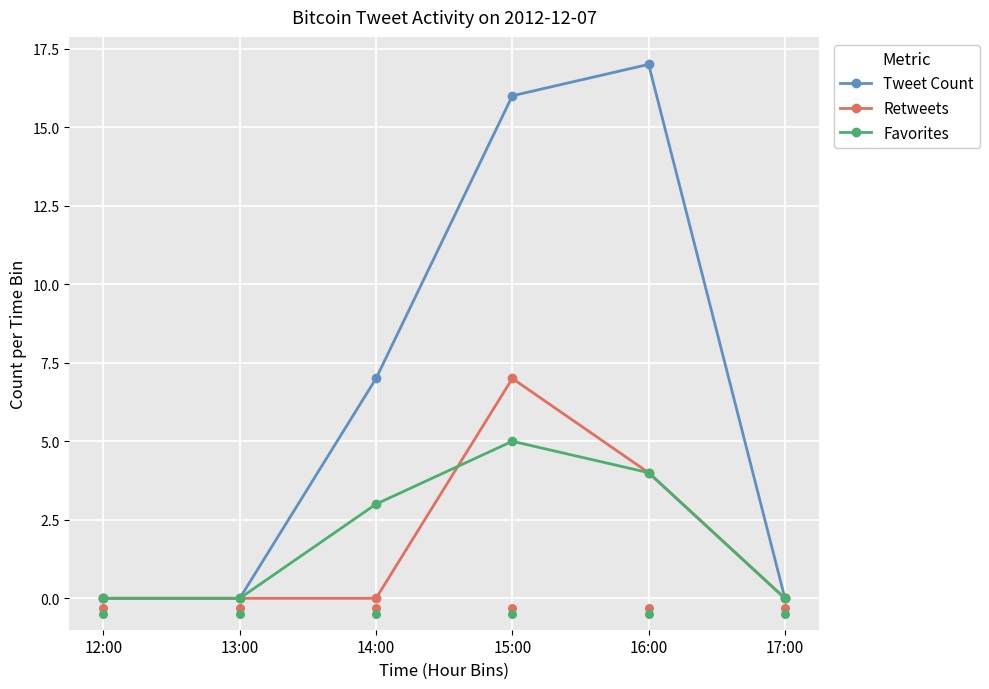

What is the total value across all series at 14:00?

10